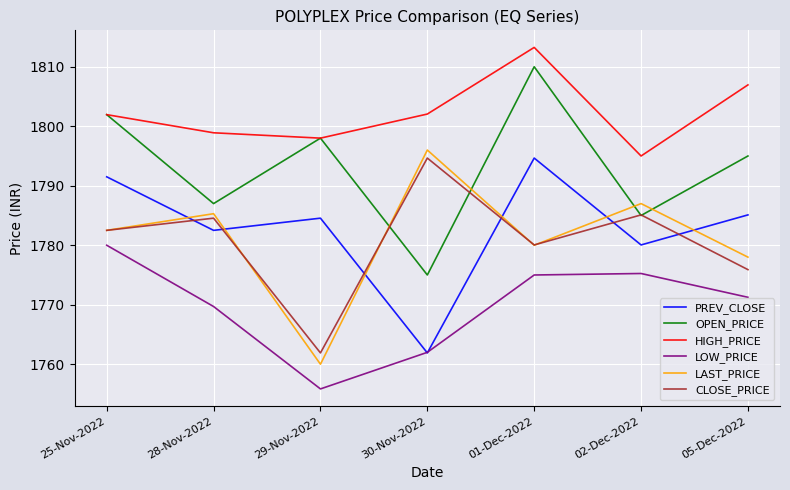

At which label does CLOSE_PRICE reach its minimum?

29-Nov-2022